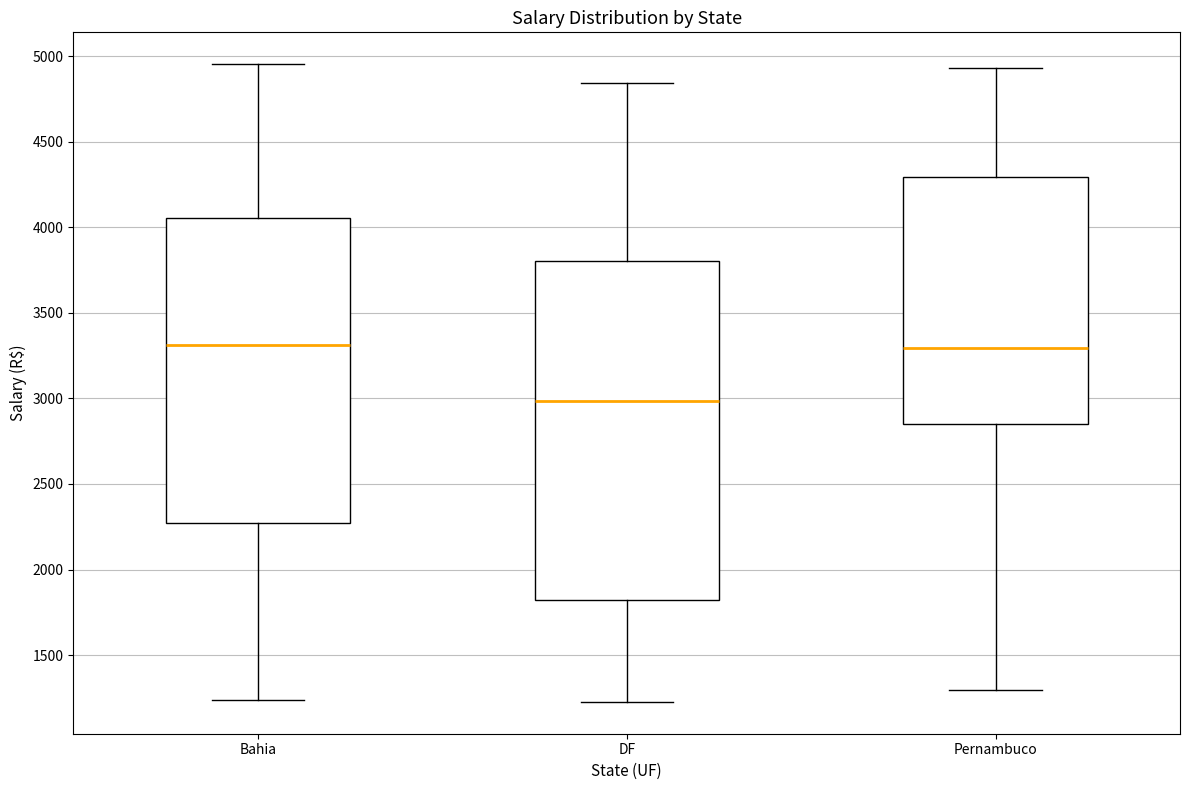

Comparing the boxes themselves (not the whiskers), which one is the tallest?

DF